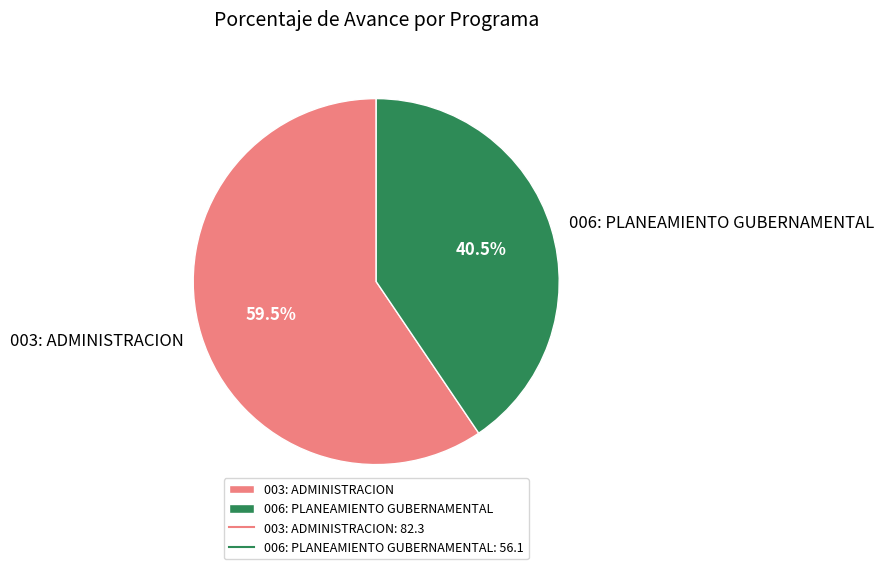

What is the ratio of the value at 003: ADMINISTRACION to the value at 006: PLANEAMIENTO GUBERNAMENTAL?

1.5